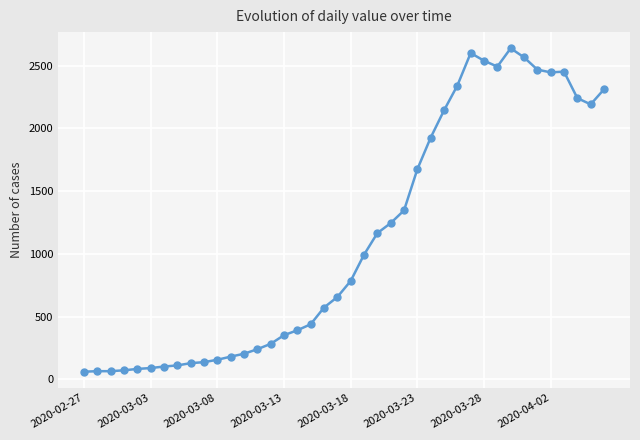

True or false: the data has more than 2 interior local peaks.

True